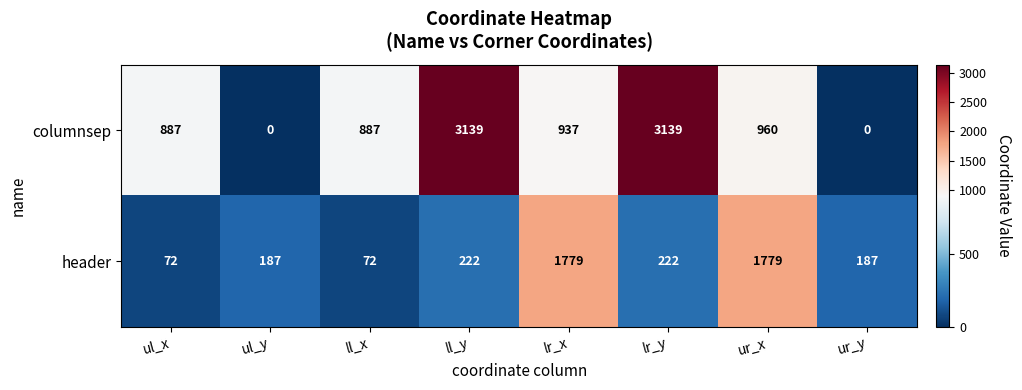

At which label does columnsep first exceed 937?

ll_y